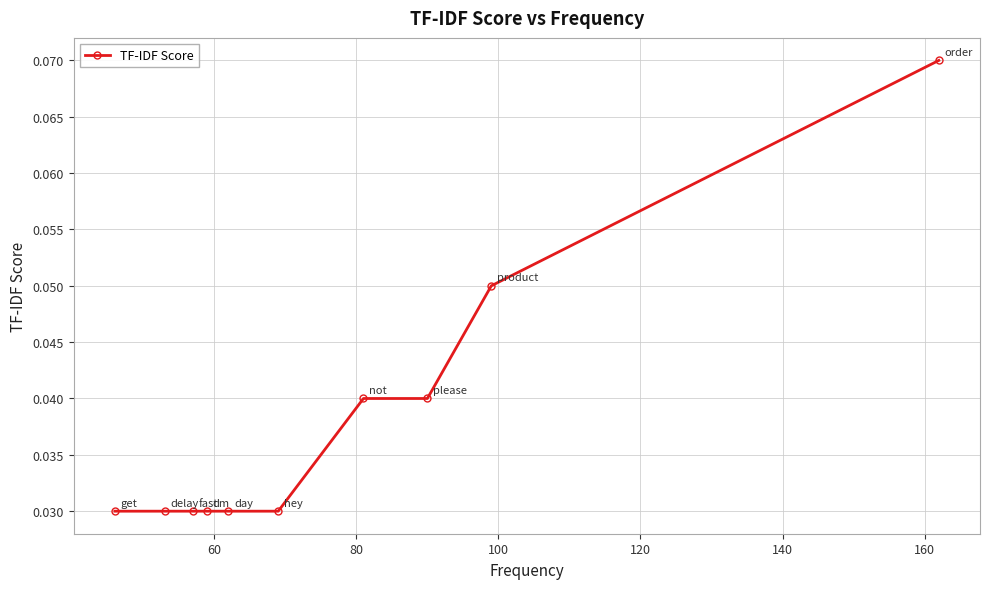

How many values are between 0 and 1?

10